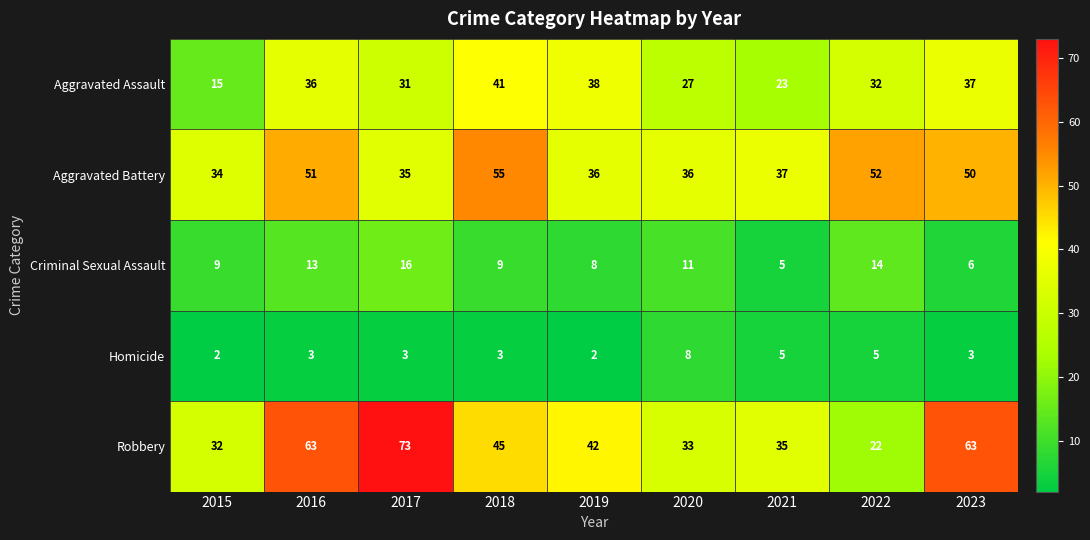

Where is Aggravated Battery nearest to the value 44?

2023